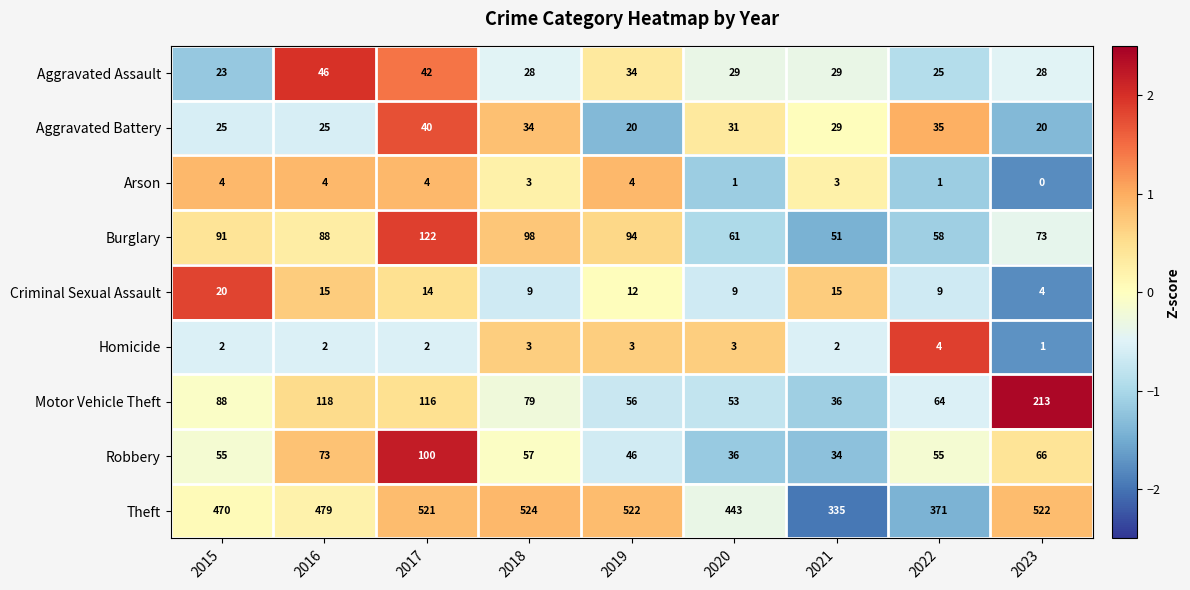

The value of Theft at 2023 is 836. True or false?

False